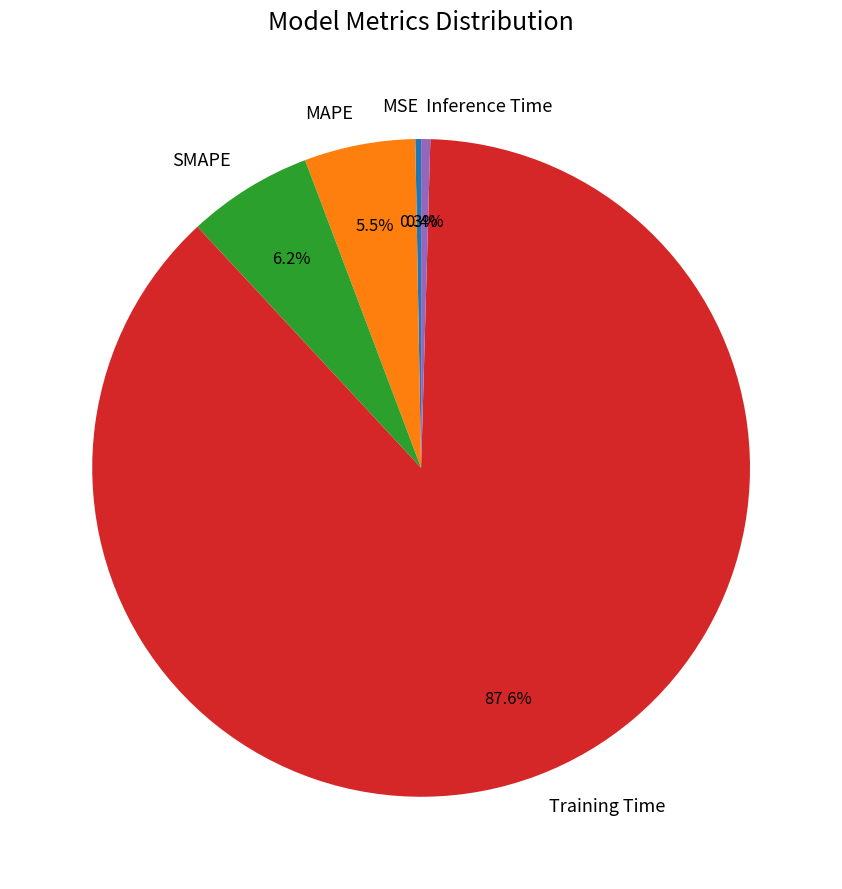

Is there any slice that represents more than half of the pie?

Yes